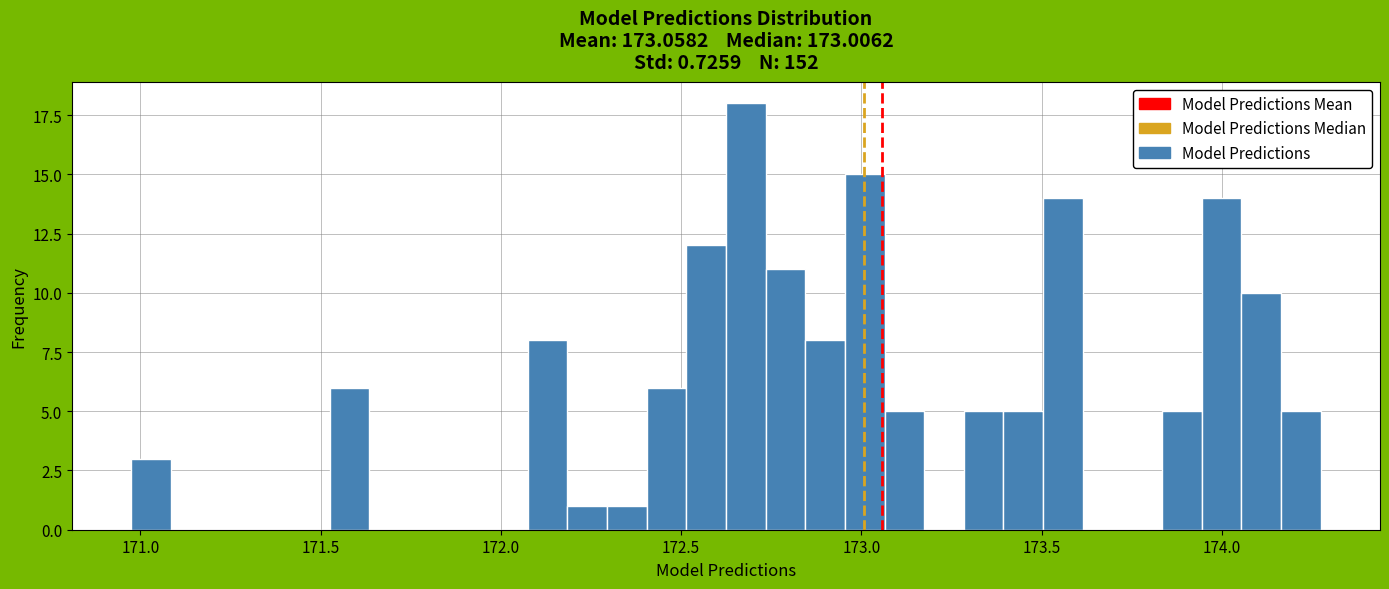

Around what value on the x-axis is the tallest bar? Give the approximate position of its centre, as read against the axis.

172.70